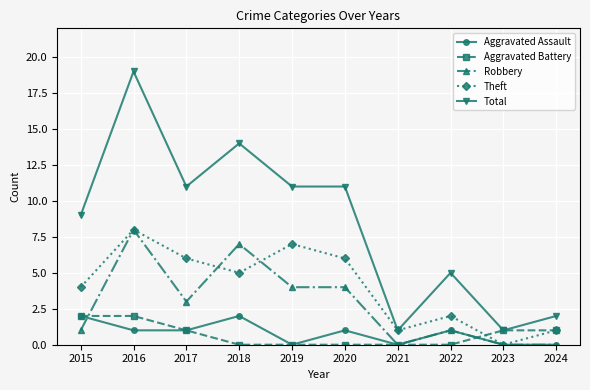

At which label does Total reach its peak?

2016